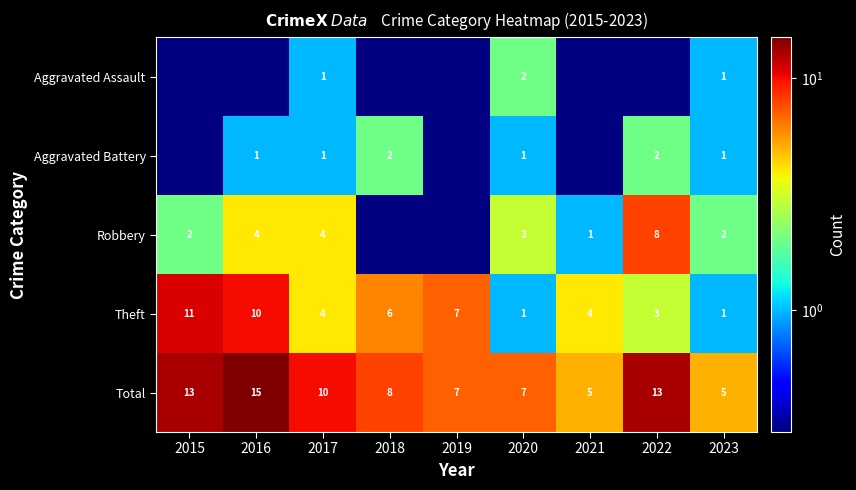

What is the lowest value of the Total series?

5.0